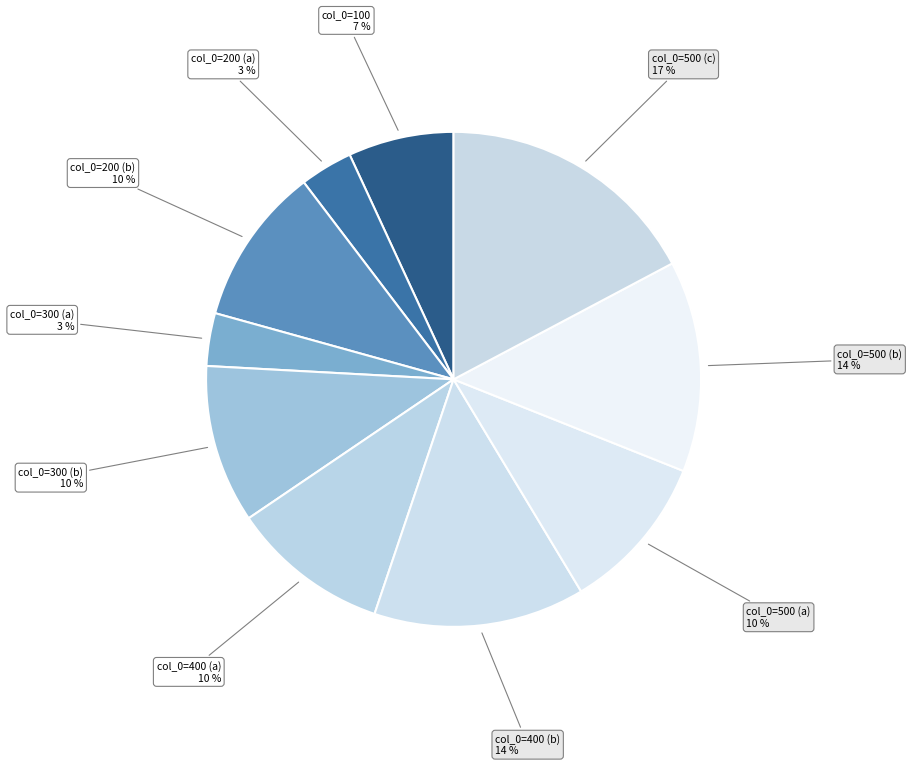

Is the sum of col_0=400 (a) and col_0=300 (b) greater than half?

No